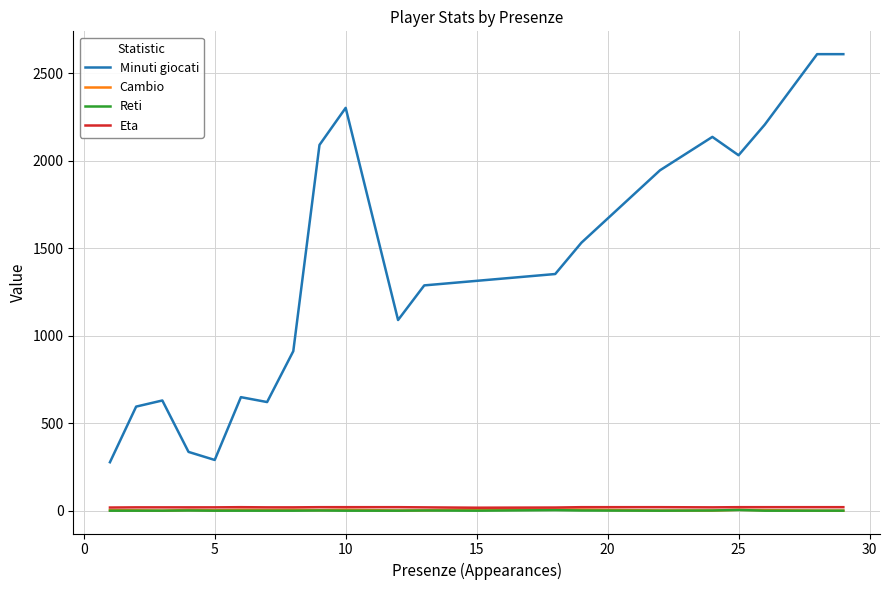

What is the difference between the maximum and minimum values in the Cambio series?

8